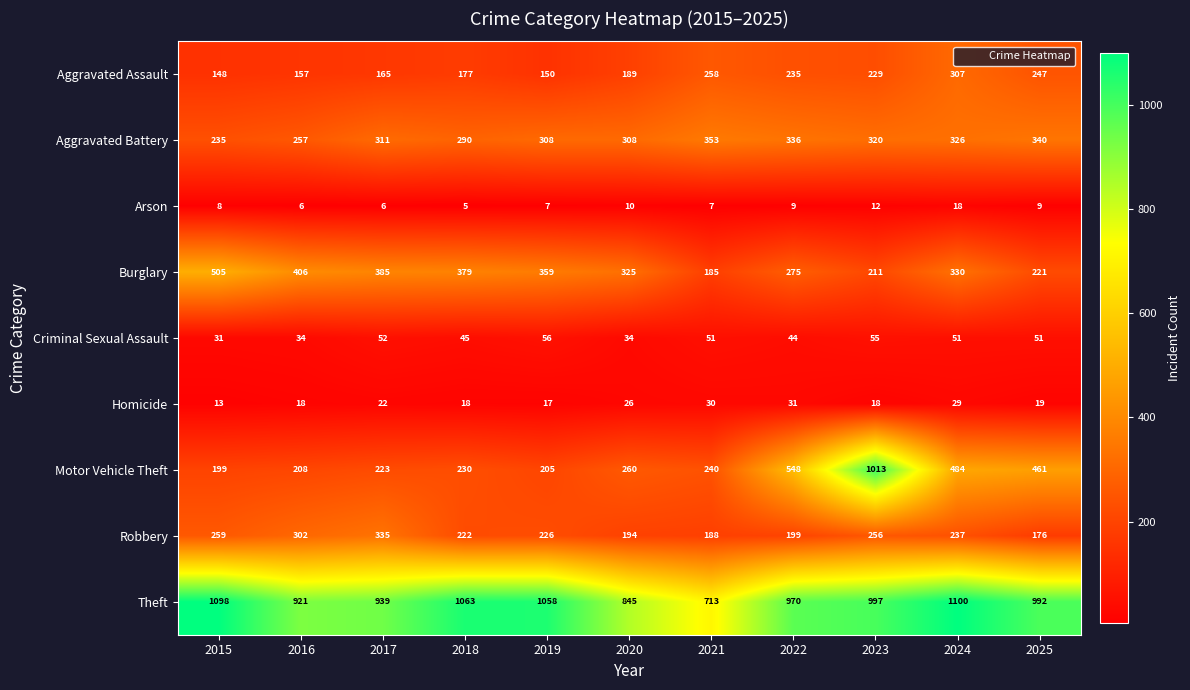

The value of Aggravated Assault at 2023 is 66. True or false?

False